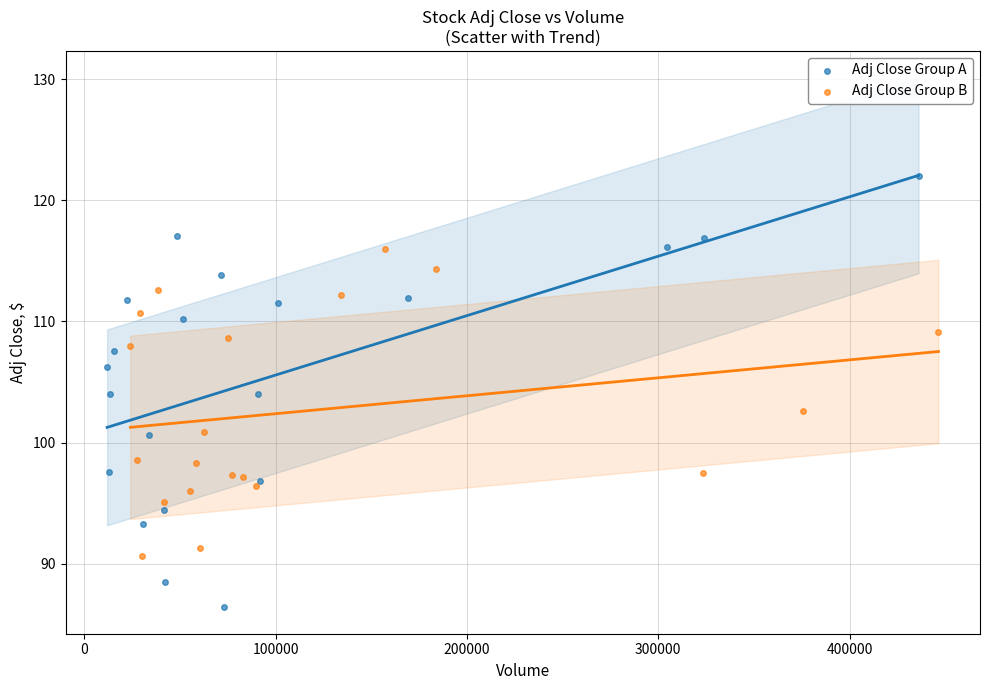

Which series has the largest Y range (max minus min)?

Adj Close Group A